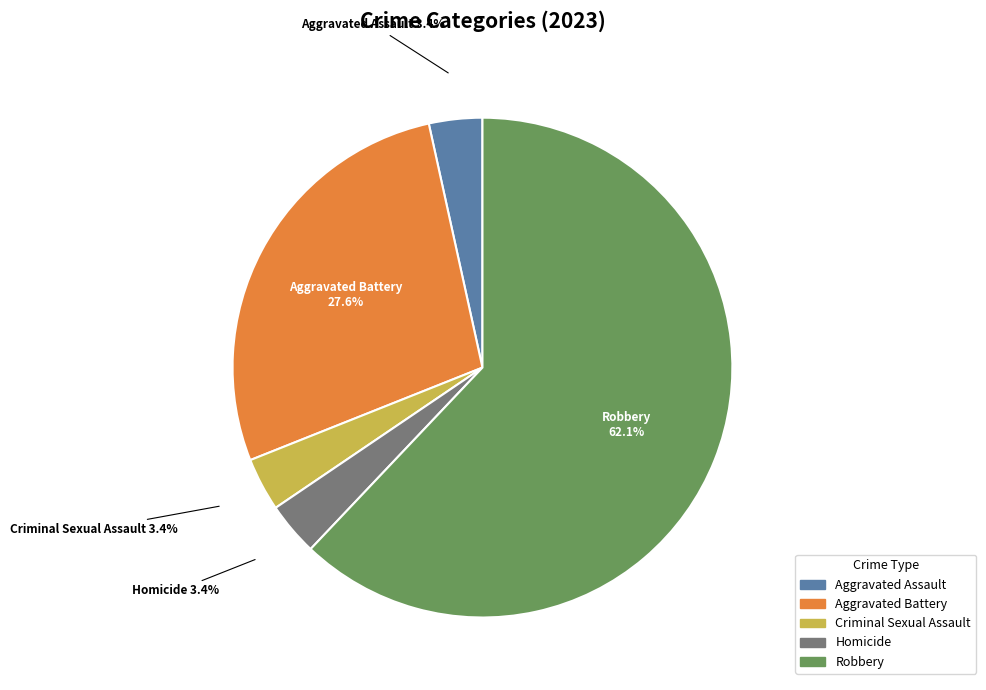

How many slices are in this pie chart?

5